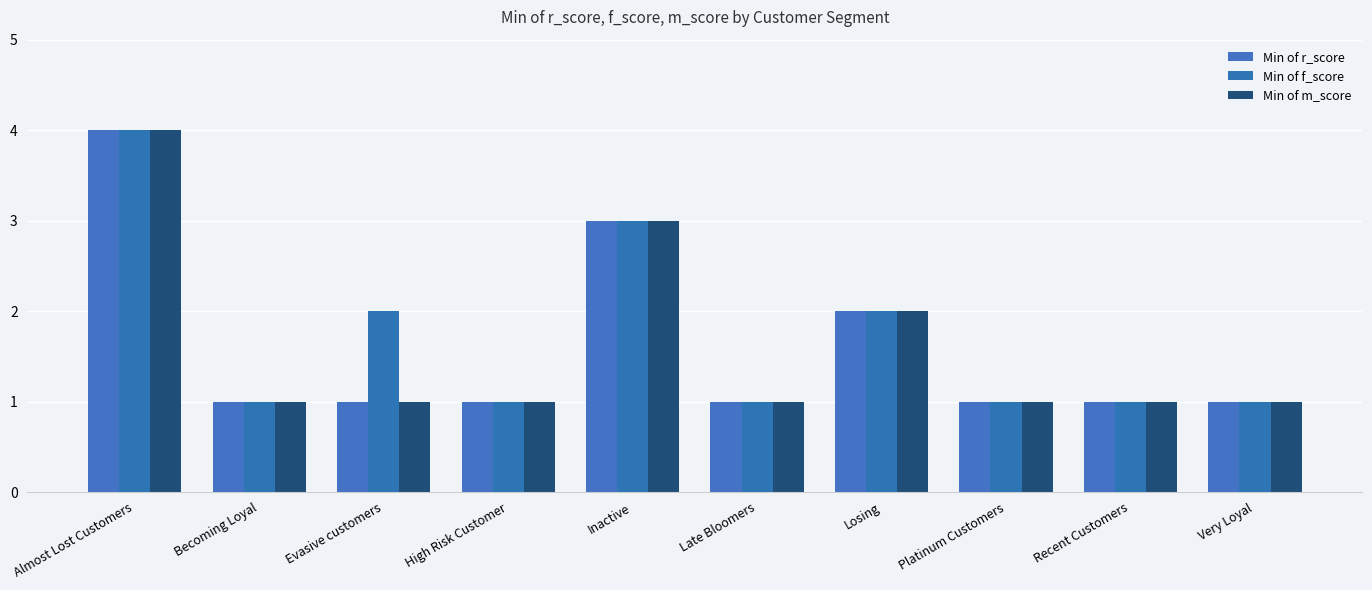

What are all the series names shown in the legend?

Min of r_score, Min of f_score, Min of m_score